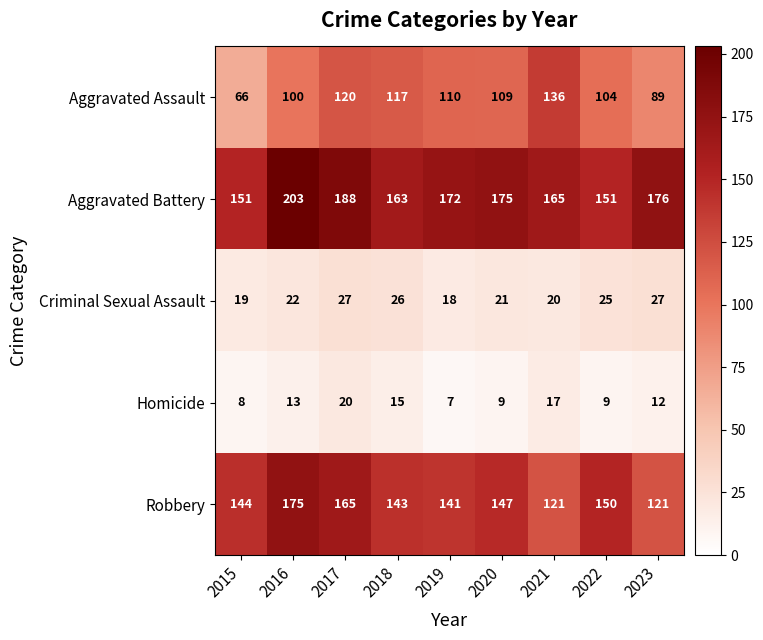

Which label corresponds to the smallest value in the chart?

2019